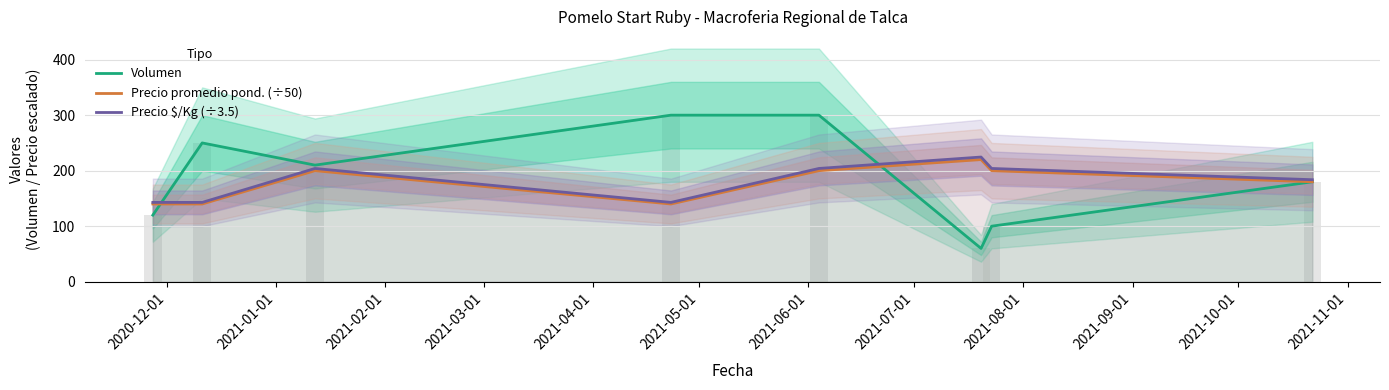

Which series has the largest range (max minus min)?

Volumen